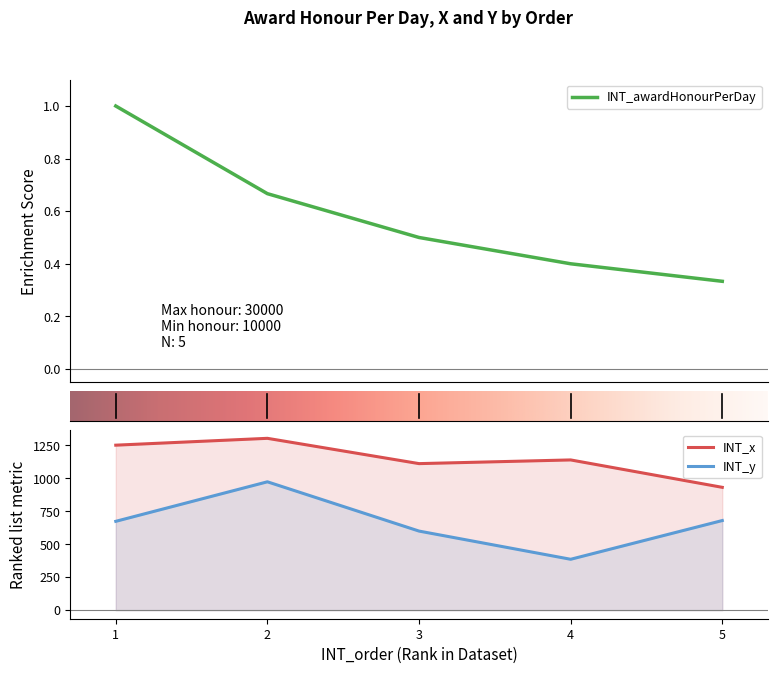

The value of INT_y at 2 is 1702.8. True or false?

False